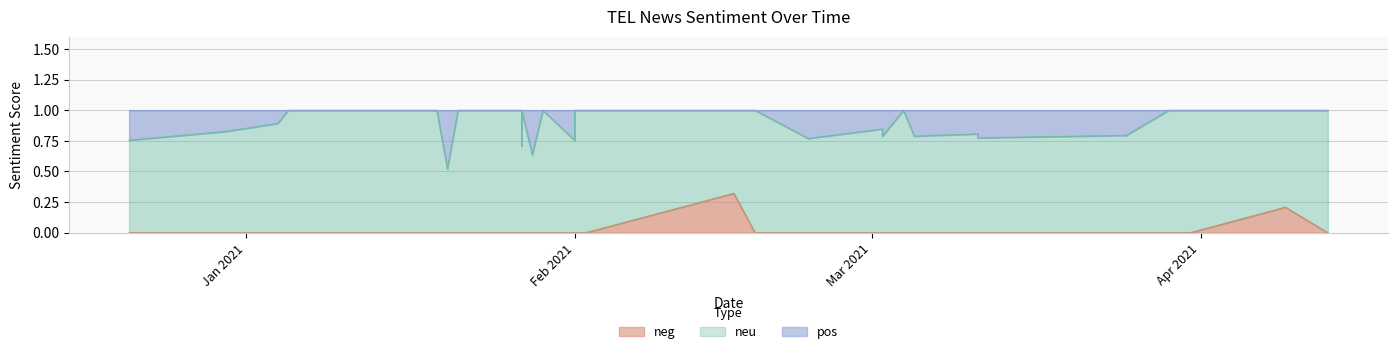

How many values in the pos series exceed 0?

14